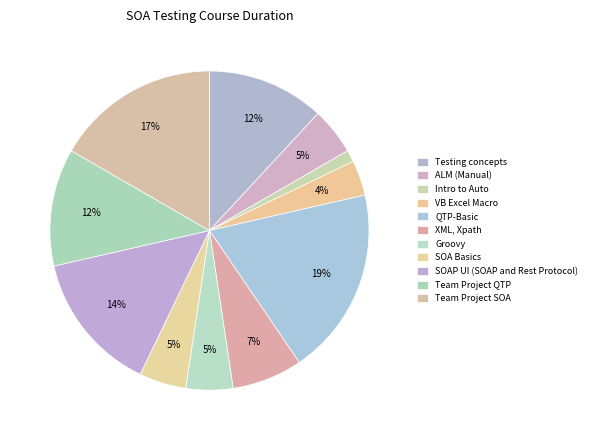

Which slice is the largest?

QTP-Basic